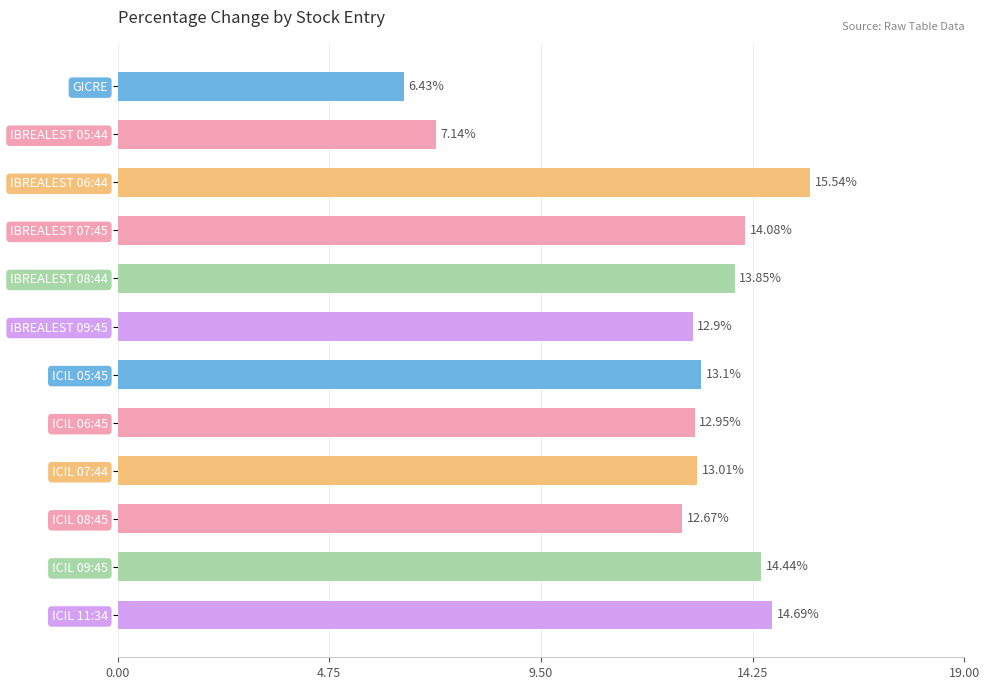

List the labels in order of value, largest first.

IBREALEST 06:44, ICIL 11:34, ICIL 09:45, IBREALEST 07:45, IBREALEST 08:44, ICIL 05:45, ICIL 07:44, ICIL 06:45, IBREALEST 09:45, ICIL 08:45, IBREALEST 05:44, GICRE